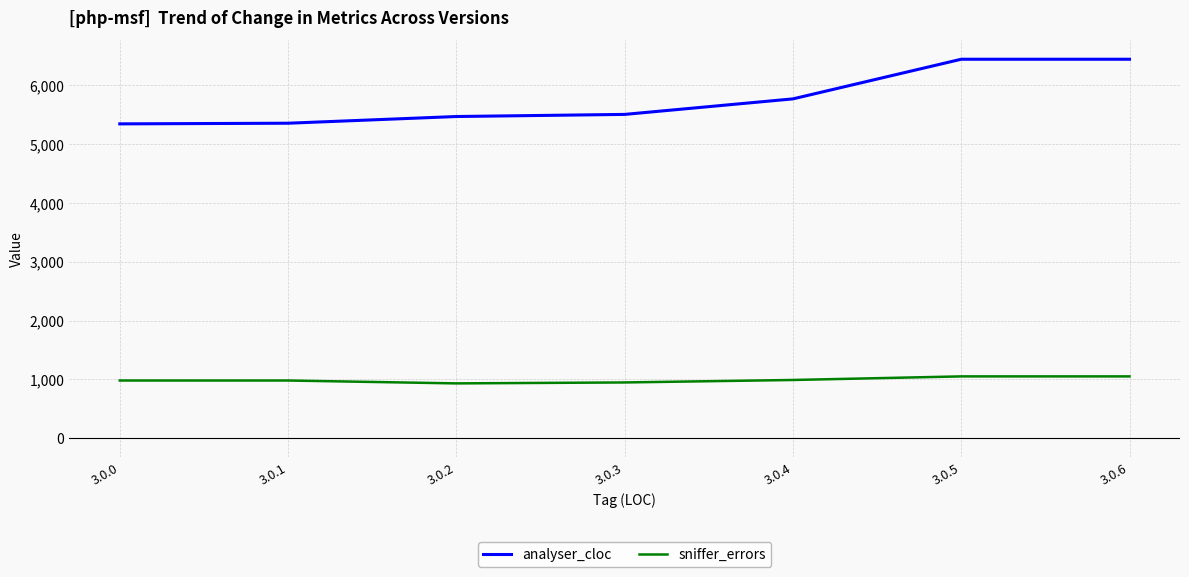

True or false: sniffer_errors and analyser_cloc intersect in this chart.

False